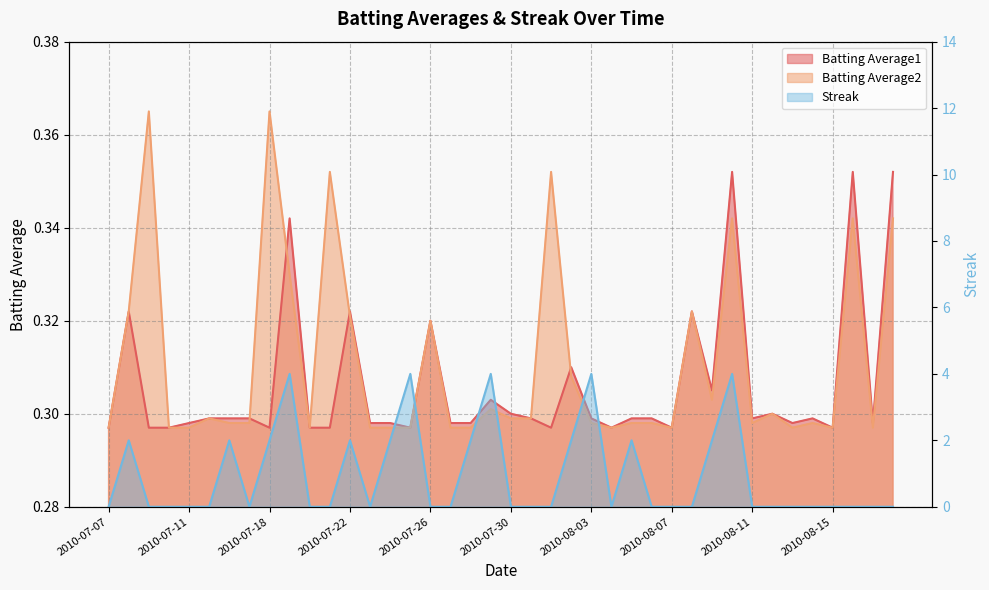

Reading left to right, extract all data points from this chart.

Batting Average1: 2010-07-07=0.3	2010-07-08=0.3	2010-07-09=0.3	2010-07-10=0.3	2010-07-11=0.3	2010-07-15=0.3	2010-07-16=0.3	2010-07-17=0.3	2010-07-18=0.3	2010-07-19=0.3	2010-07-20=0.3	2010-07-21=0.3	2010-07-22=0.3	2010-07-23=0.3	2010-07-24=0.3	2010-07-25=0.3	2010-07-26=0.3	2010-07-27=0.3	2010-07-28=0.3	2010-07-29=0.3	2010-07-30=0.3	2010-07-31=0.3	2010-08-01=0.3	2010-08-02=0.3	2010-08-03=0.3	2010-08-04=0.3	2010-08-05=0.3	2010-08-06=0.3	2010-08-07=0.3	2010-08-08=0.3	2010-08-09=0.3	2010-08-10=0.4	2010-08-11=0.3	2010-08-12=0.3	2010-08-13=0.3	2010-08-14=0.3	2010-08-15=0.3	2010-08-16=0.4	2010-08-17=0.3	2010-08-18=0.4
Batting Average2: 2010-07-07=0.3	2010-07-08=0.3	2010-07-09=0.4	2010-07-10=0.3	2010-07-11=0.3	2010-07-15=0.3	2010-07-16=0.3	2010-07-17=0.3	2010-07-18=0.4	2010-07-19=0.3	2010-07-20=0.3	2010-07-21=0.4	2010-07-22=0.3	2010-07-23=0.3	2010-07-24=0.3	2010-07-25=0.3	2010-07-26=0.3	2010-07-27=0.3	2010-07-28=0.3	2010-07-29=0.3	2010-07-30=0.3	2010-07-31=0.3	2010-08-01=0.4	2010-08-02=0.3	2010-08-03=0.3	2010-08-04=0.3	2010-08-05=0.3	2010-08-06=0.3	2010-08-07=0.3	2010-08-08=0.3	2010-08-09=0.3	2010-08-10=0.3	2010-08-11=0.3	2010-08-12=0.3	2010-08-13=0.3	2010-08-14=0.3	2010-08-15=0.3	2010-08-16=0.3	2010-08-17=0.3	2010-08-18=0.3
Streak: 2010-07-07=0.0	2010-07-08=2.0	2010-07-09=0.0	2010-07-10=0.0	2010-07-11=0.0	2010-07-15=0.0	2010-07-16=2.0	2010-07-17=0.0	2010-07-18=2.0	2010-07-19=4.0	2010-07-20=0.0	2010-07-21=0.0	2010-07-22=2.0	2010-07-23=0.0	2010-07-24=2.0	2010-07-25=4.0	2010-07-26=0.0	2010-07-27=0.0	2010-07-28=2.0	2010-07-29=4.0	2010-07-30=0.0	2010-07-31=0.0	2010-08-01=0.0	2010-08-02=2.0	2010-08-03=4.0	2010-08-04=0.0	2010-08-05=2.0	2010-08-06=0.0	2010-08-07=0.0	2010-08-08=0.0	2010-08-09=2.0	2010-08-10=4.0	2010-08-11=0.0	2010-08-12=0.0	2010-08-13=0.0	2010-08-14=0.0	2010-08-15=0.0	2010-08-16=0.0	2010-08-17=0.0	2010-08-18=0.0